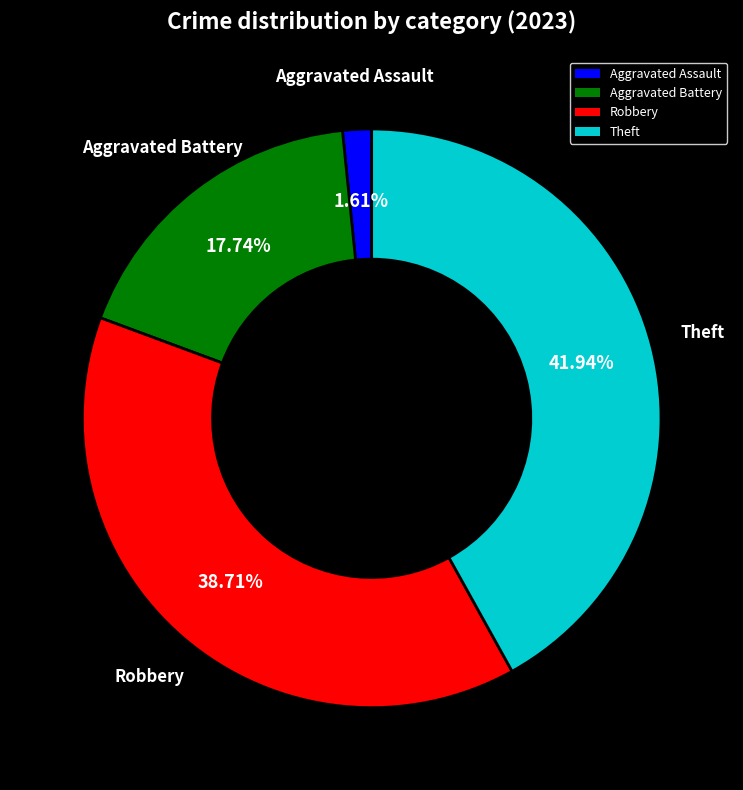

To the nearest percent, what is the average slice percentage?

25%